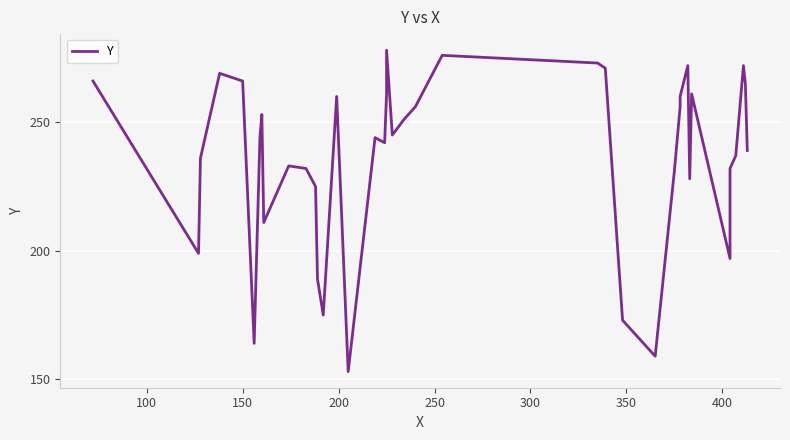

What is the smallest value displayed?

153